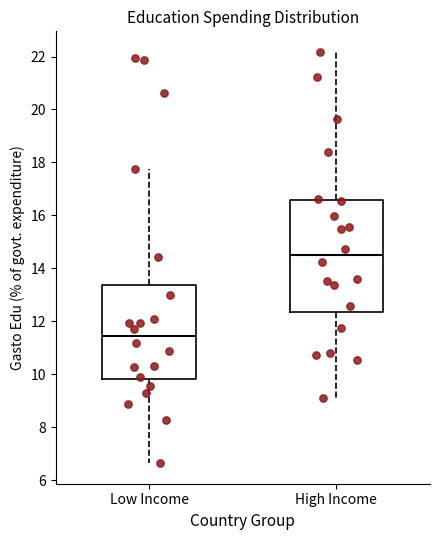

Reading left to right, transcribe this box plot: for each box, give where its median line is, the range the box spans, and where its two whiskers end, as read against the y-axis. The values are not printed on the chart, so give them approximately, as read against the axis.

Low Income: median 11.4, box 9.8 to 13.4, whiskers 6.6 to 17.8
High Income: median 14.4, box 12.4 to 16.6, whiskers 9.0 to 22.2